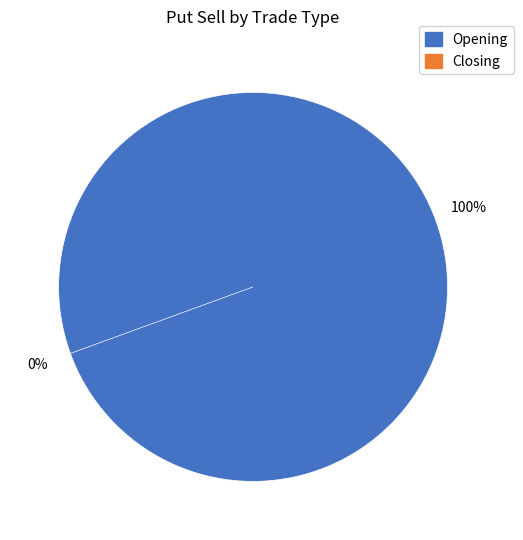

Is there a majority slice in this chart?

Yes